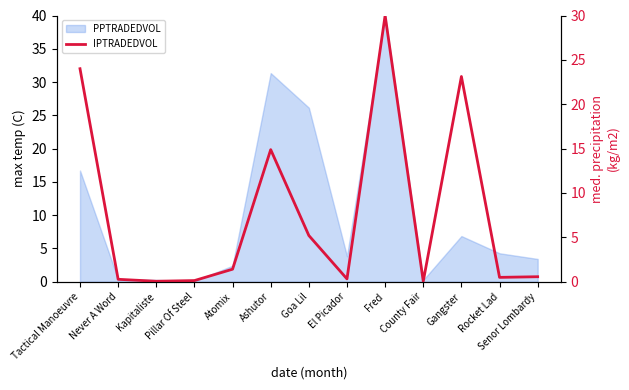

Which has a higher value, Pillar Of Steel or Kapitaliste?

Pillar Of Steel